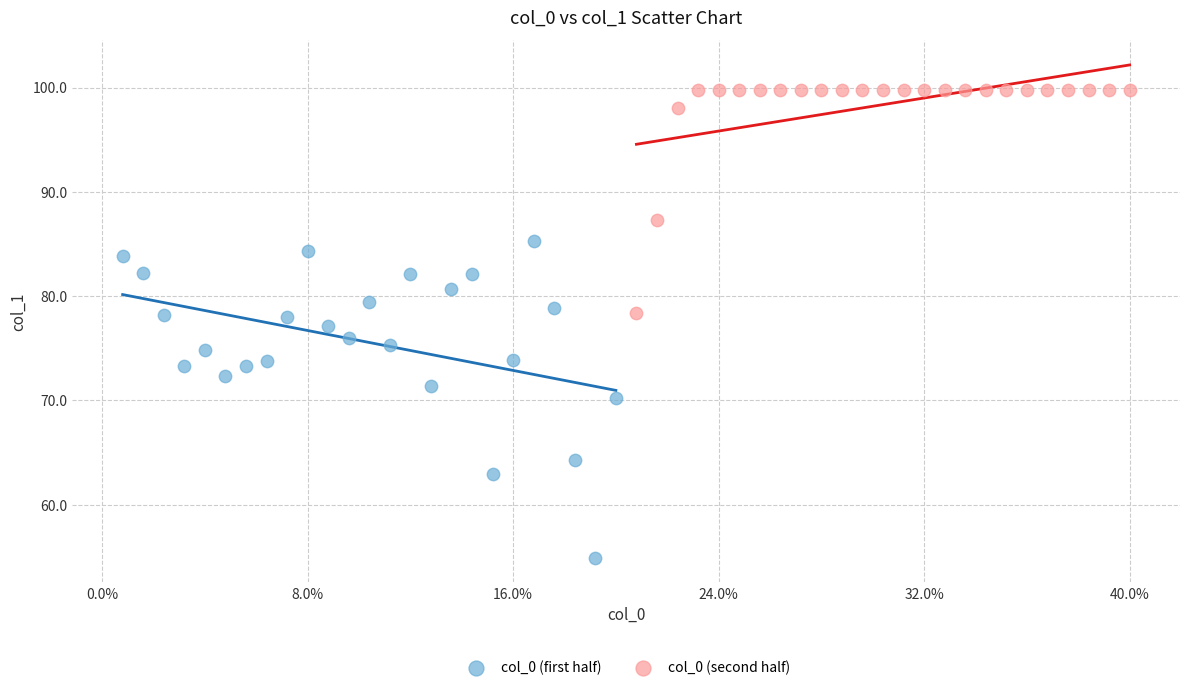

Which series contains the lowest Y value?

col_0 (first half)